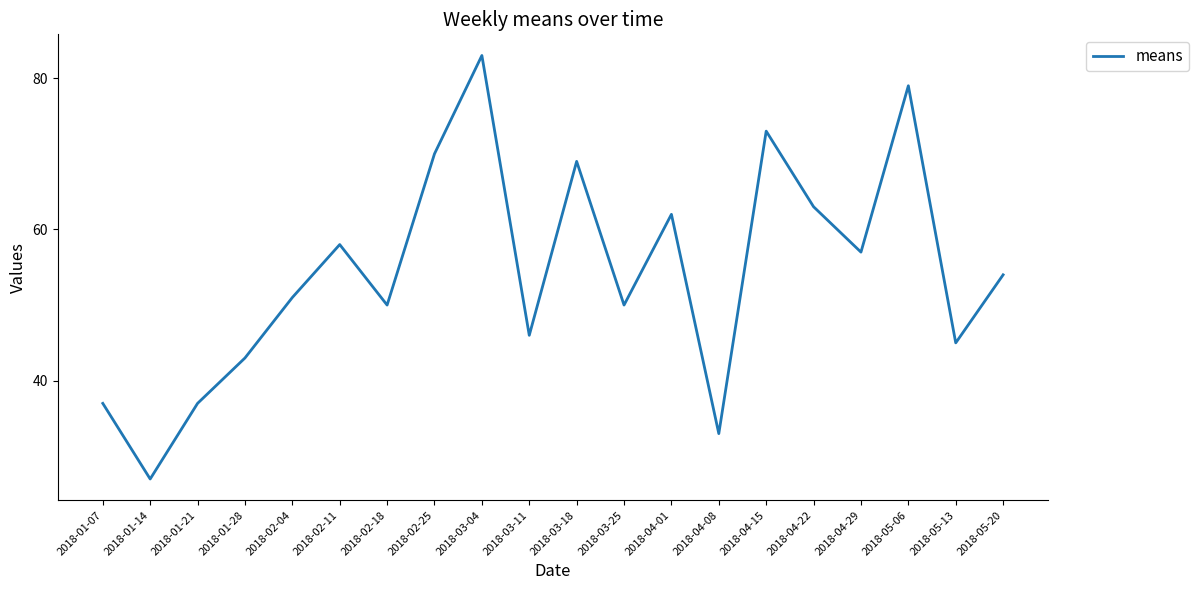

Reading right to left, extract all data points from this chart.

2018-05-20=54	2018-05-13=45	2018-05-06=79	2018-04-29=57	2018-04-22=63	2018-04-15=73	2018-04-08=33	2018-04-01=62	2018-03-25=50	2018-03-18=69	2018-03-11=46	2018-03-04=83	2018-02-25=70	2018-02-18=50	2018-02-11=58	2018-02-04=51	2018-01-28=43	2018-01-21=37	2018-01-14=27	2018-01-07=37